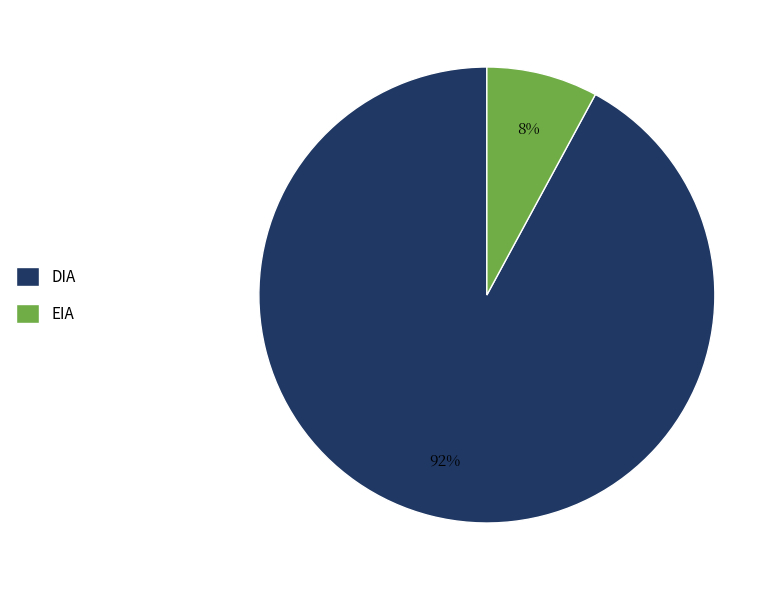

To the nearest percent, what percentage of the pie is EIA?

8%